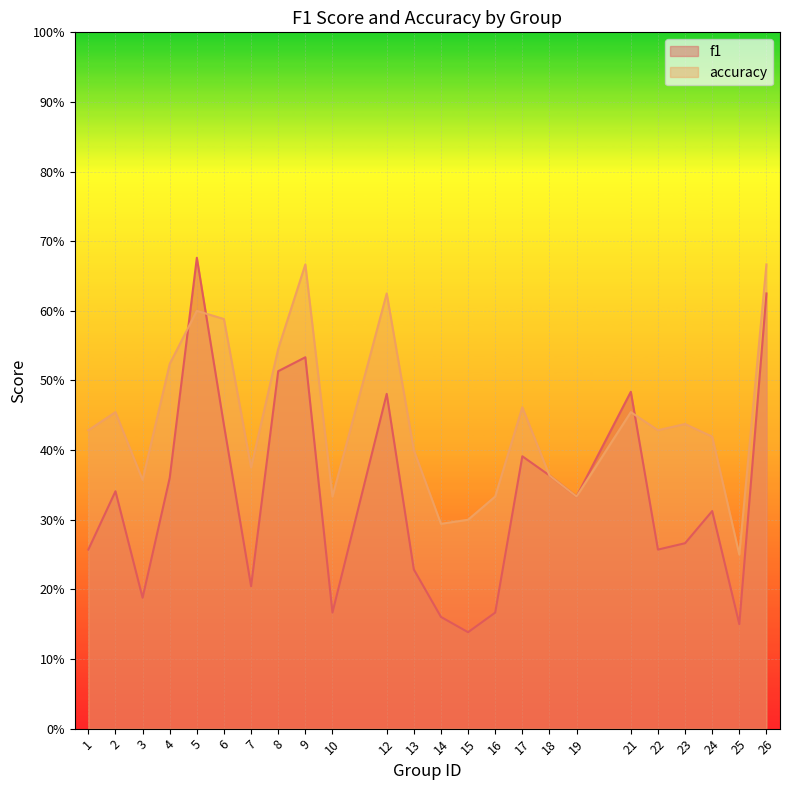

At which label does accuracy reach its minimum?

25